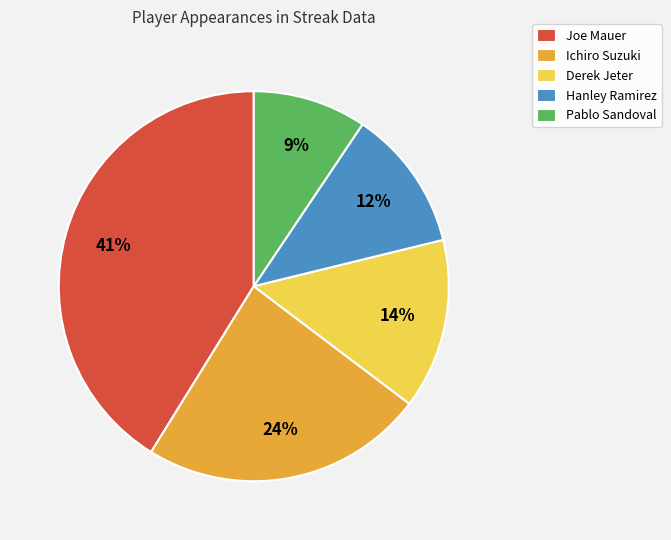

Does any single category account for the majority?

No